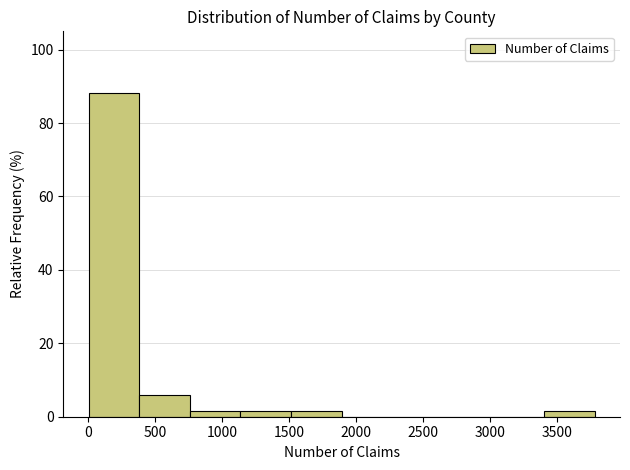

Which range on the x-axis has the tallest bar?

0 to 400